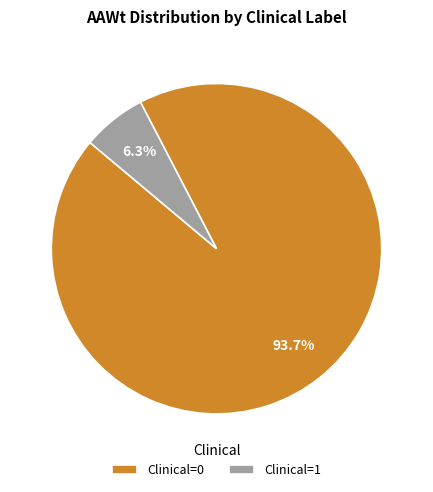

Rank the categories by value from lowest to highest.

Clinical=1, Clinical=0